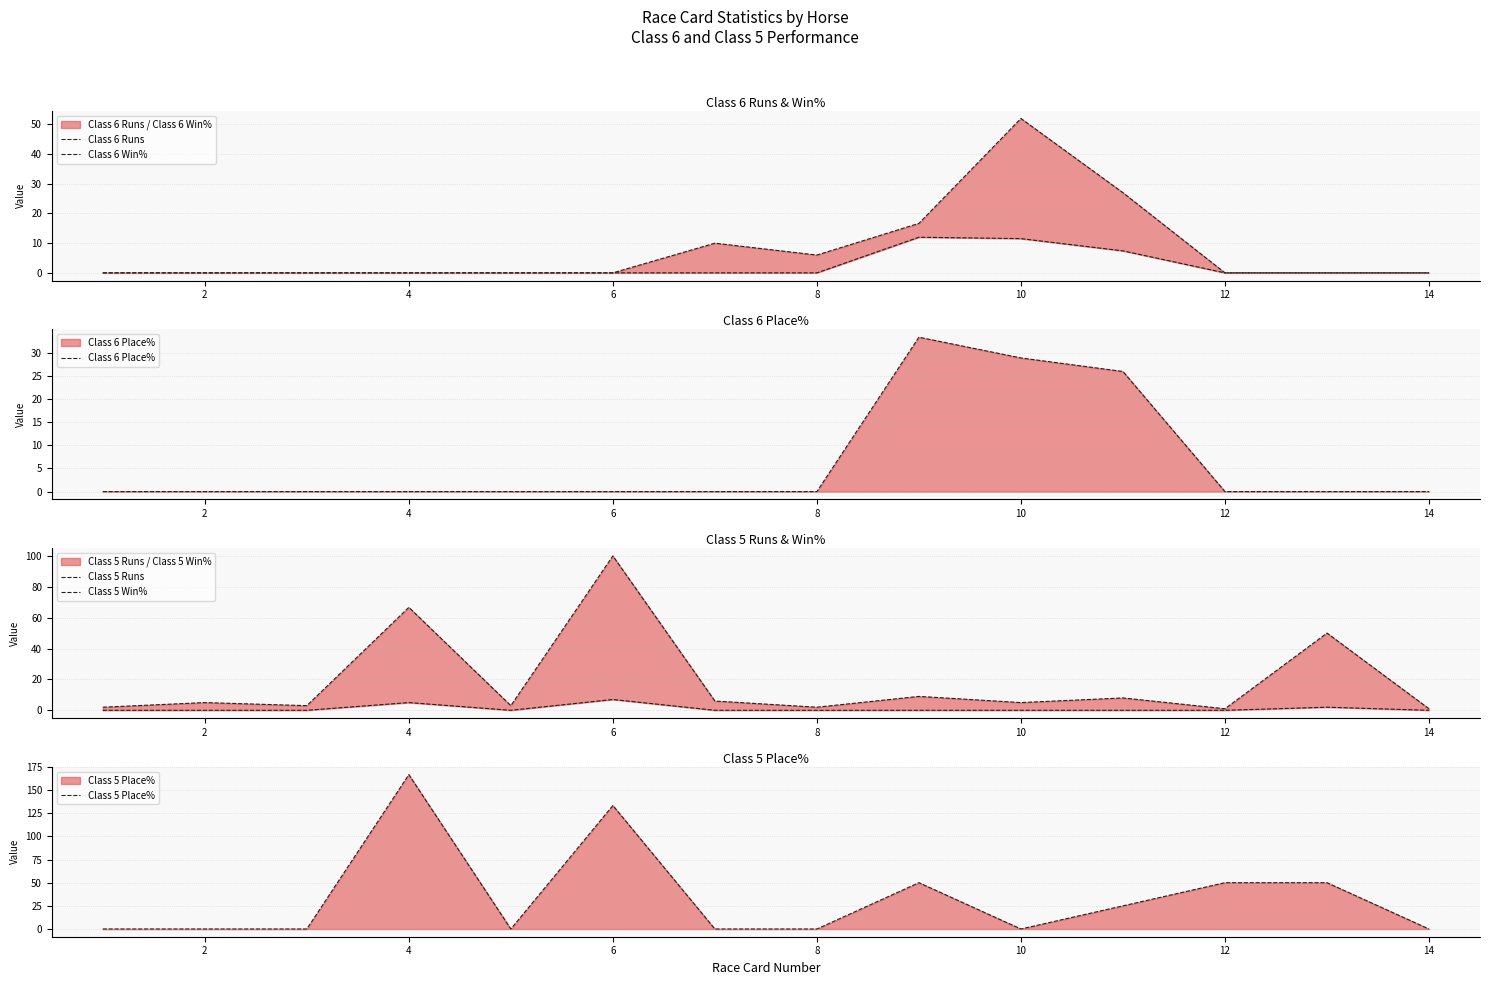

True or false: Class 6 Place% has a value of 45.0 at 10.

False